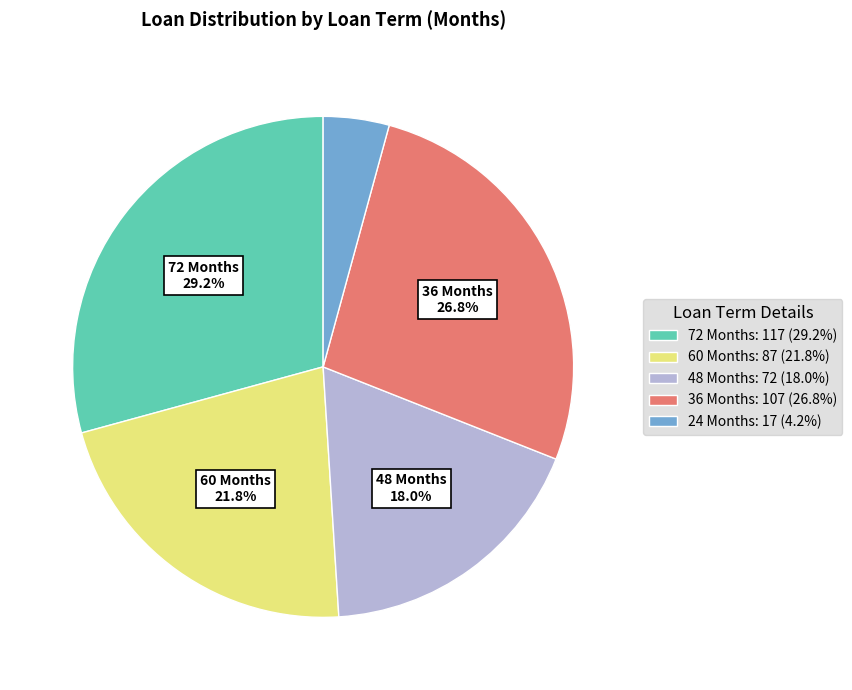

Is there any slice that represents more than half of the pie?

No